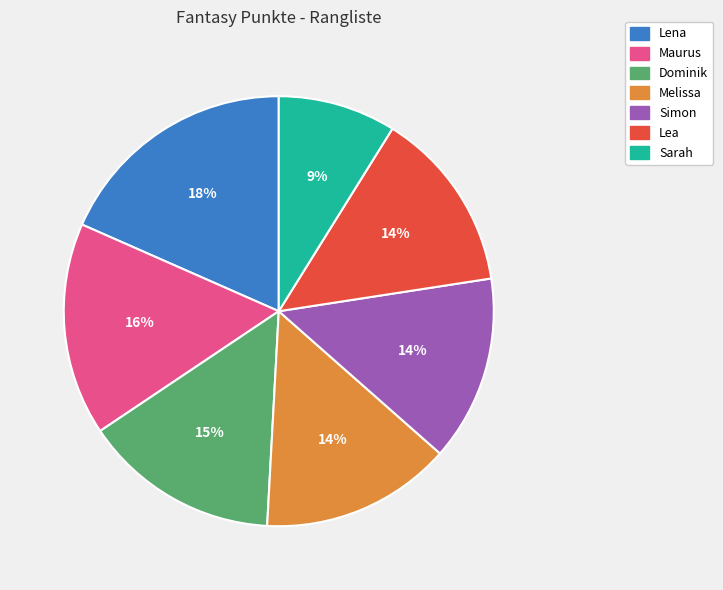

True or false: Maurus accounts for 26% of the total.

False